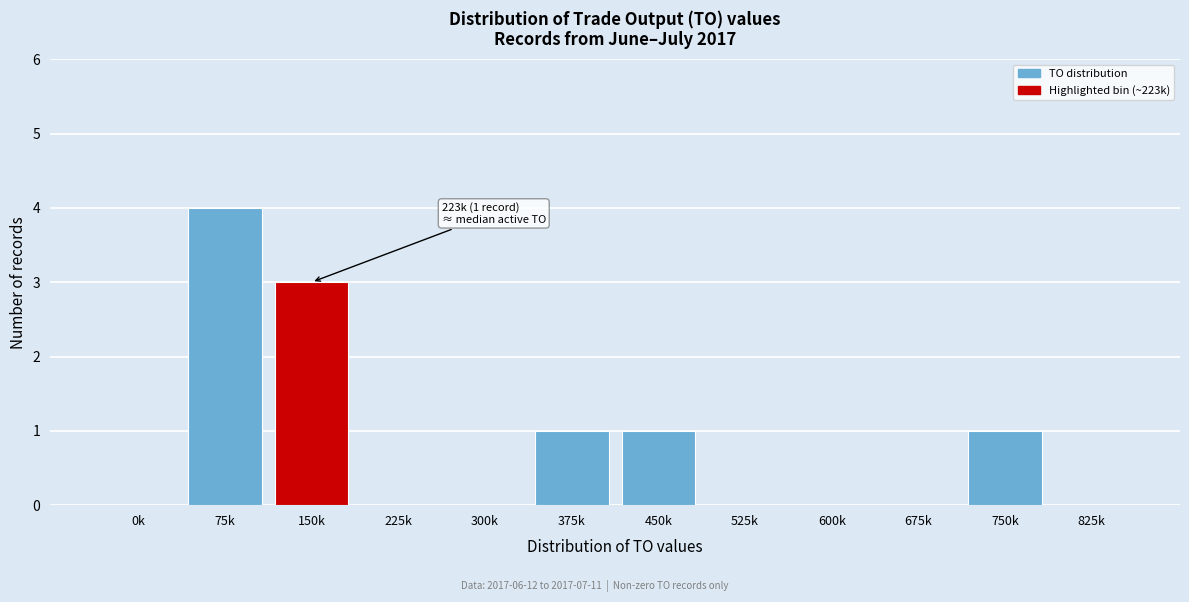

Reading left to right, transcribe all the data shown in this chart.

0k=0	75k=4	150k=3	225k=0	300k=0	375k=1	450k=1	525k=0	600k=0	675k=0	750k=1	825k=0